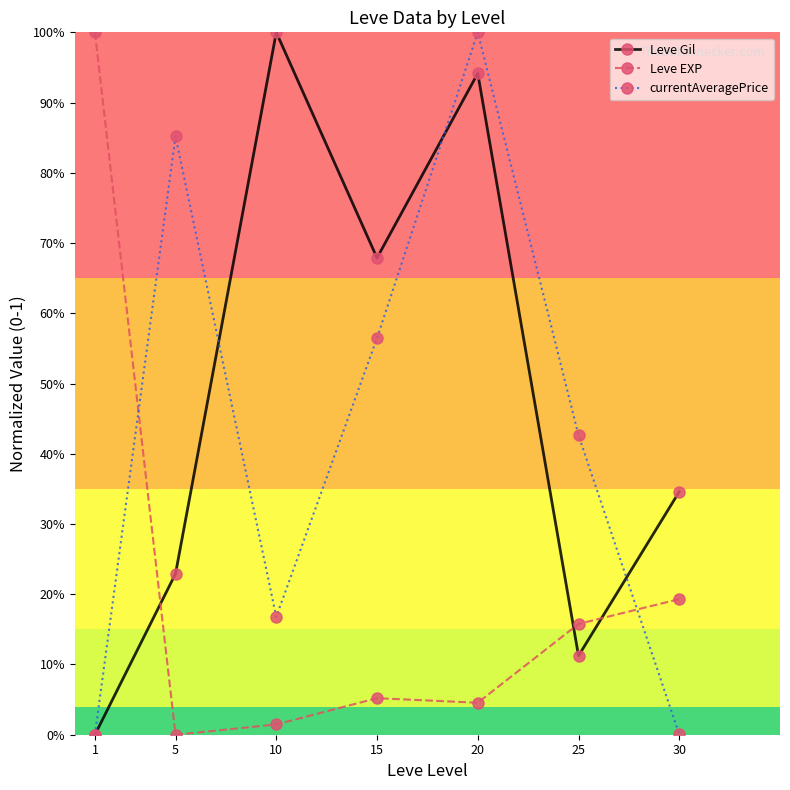

What are all the series names shown in the legend?

Leve Gil, Leve EXP, currentAveragePrice